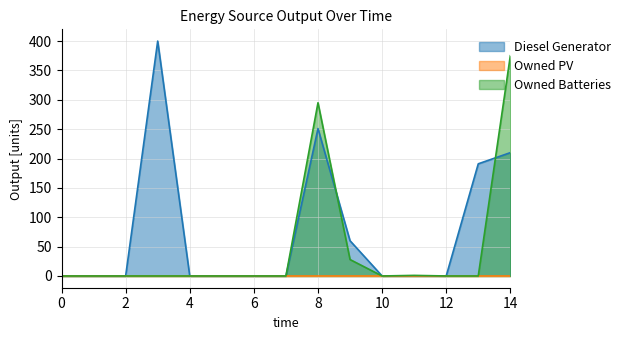

Is the value of Owned Batteries at 10 greater than the value of Diesel Generator at 1?

No